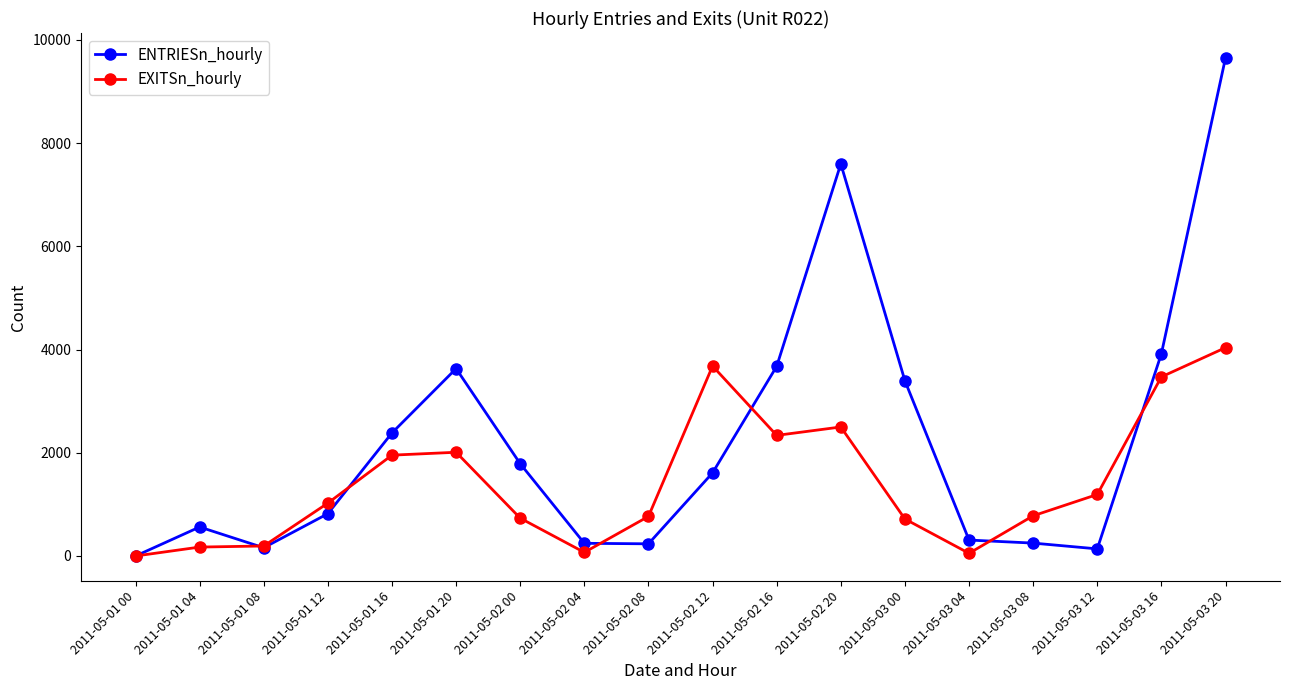

True or false: ENTRIESn_hourly has more than 2 points higher than both neighbors.

True